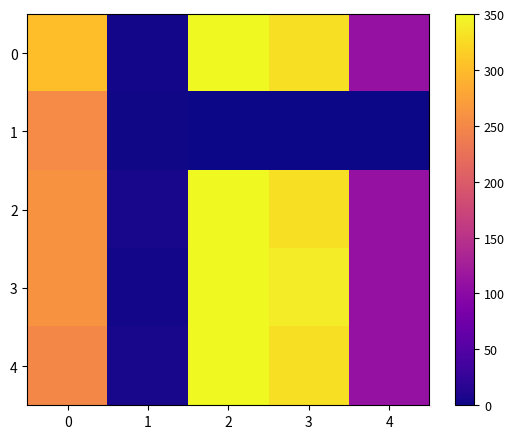

At which category does the chart reach its peak across all series?

2